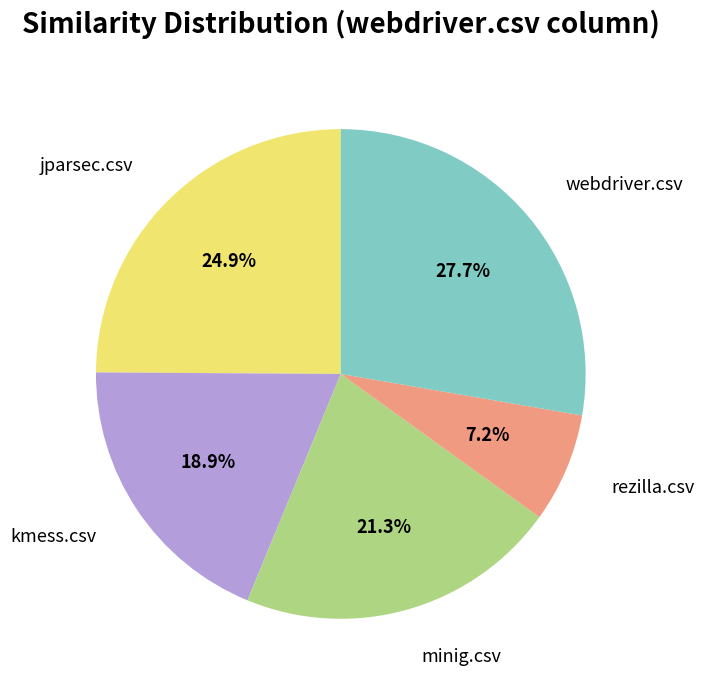

Count the number of slices in the pie.

5